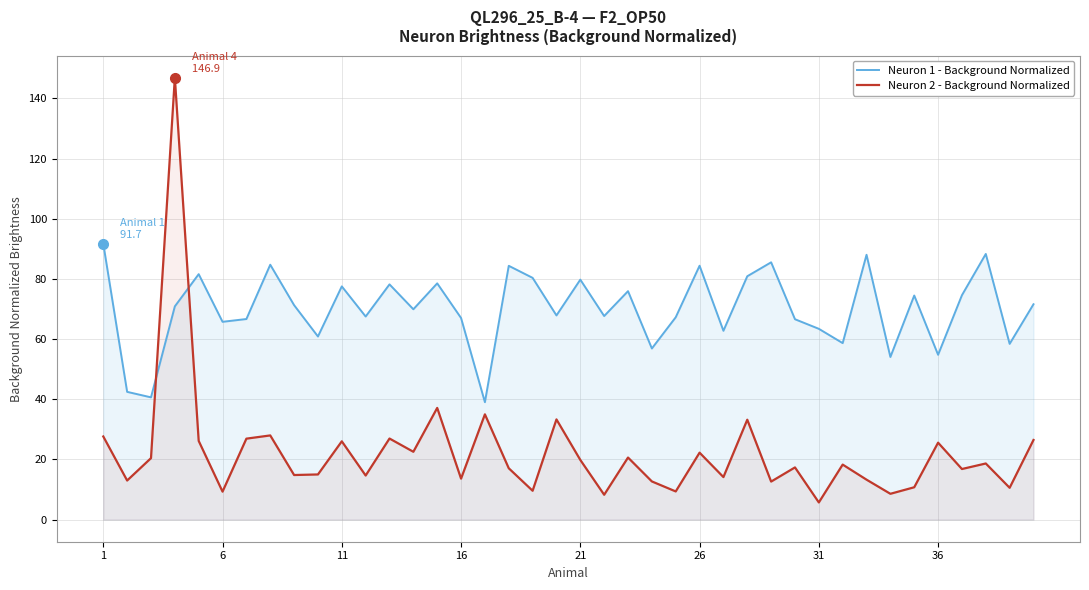

At how many categories does at least one series exceed 31?

40